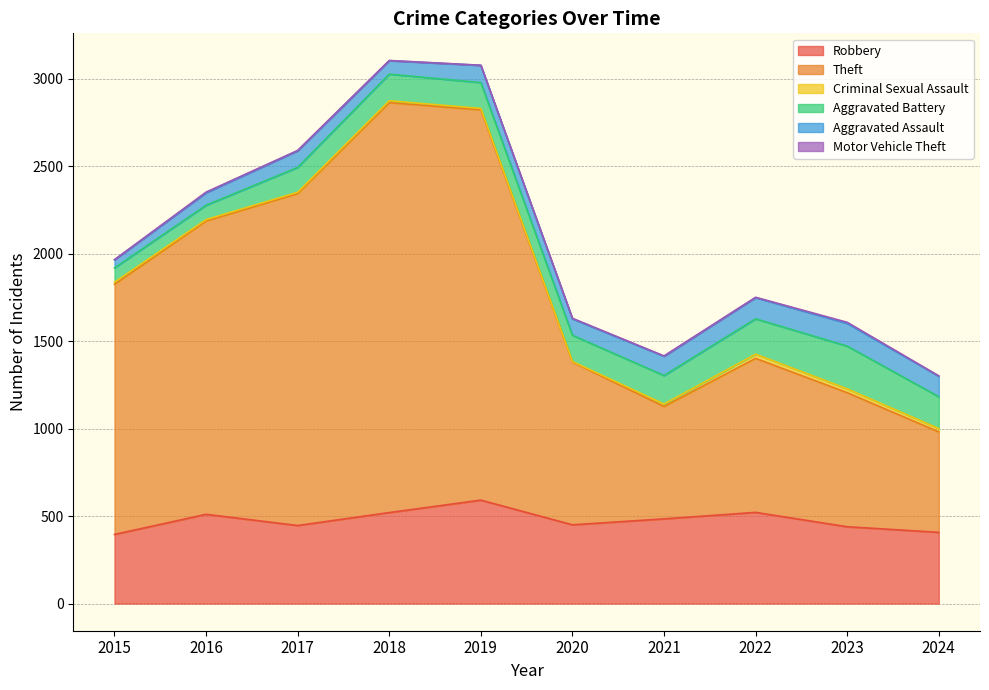

What is the difference between the second highest and minimum values in the Theft series?

1656